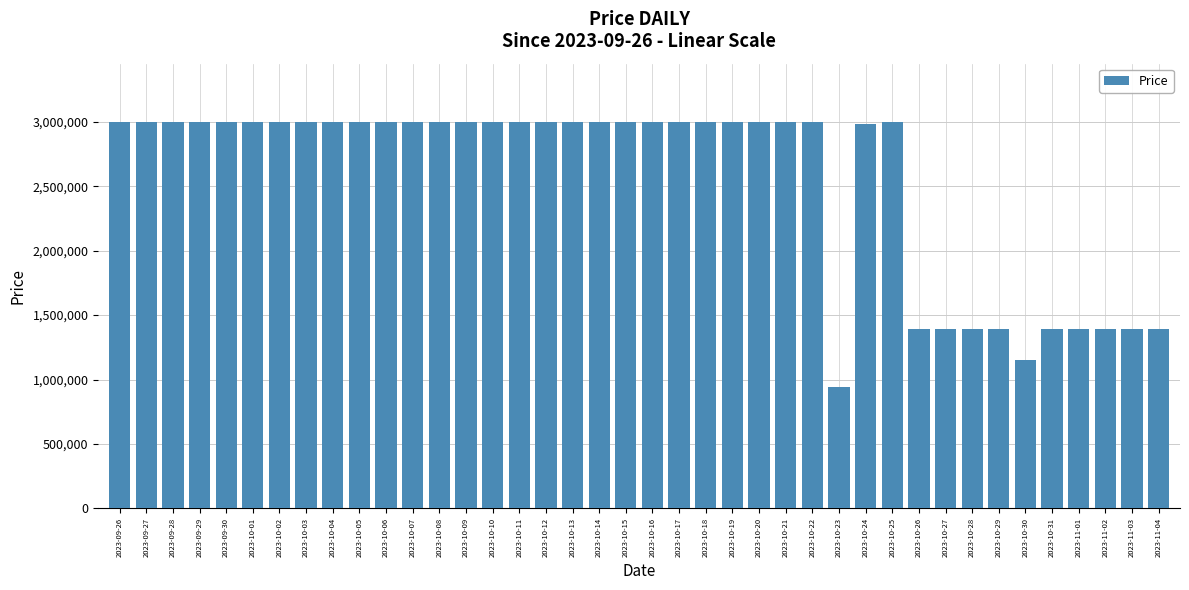

What is the maximum value shown in the chart?

3000000